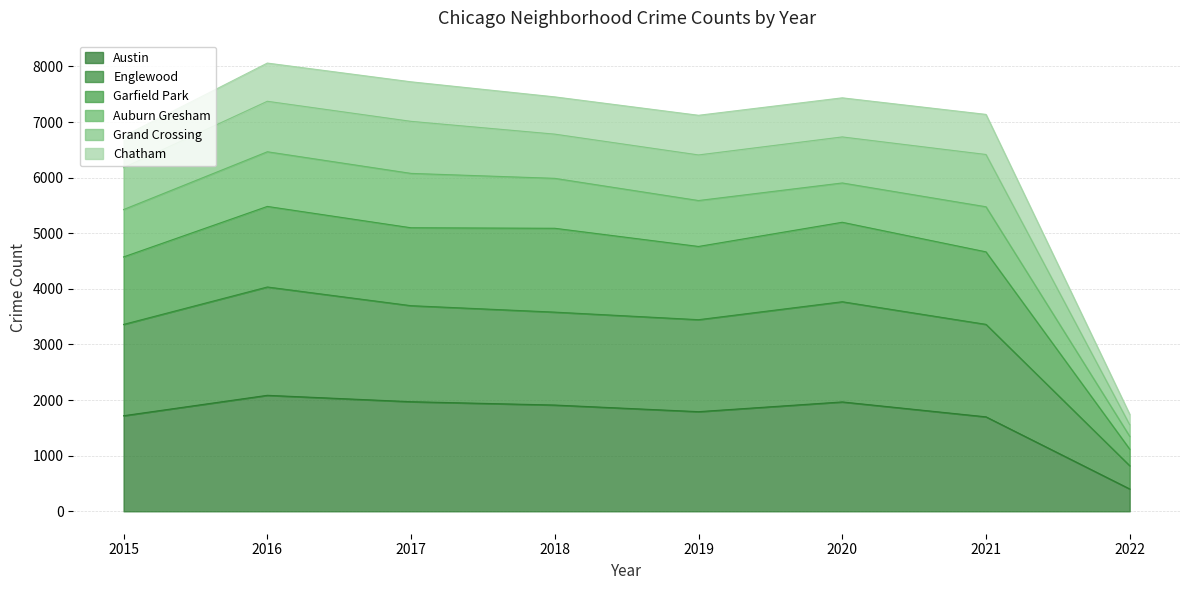

What is the lowest value of the Austin series?

402